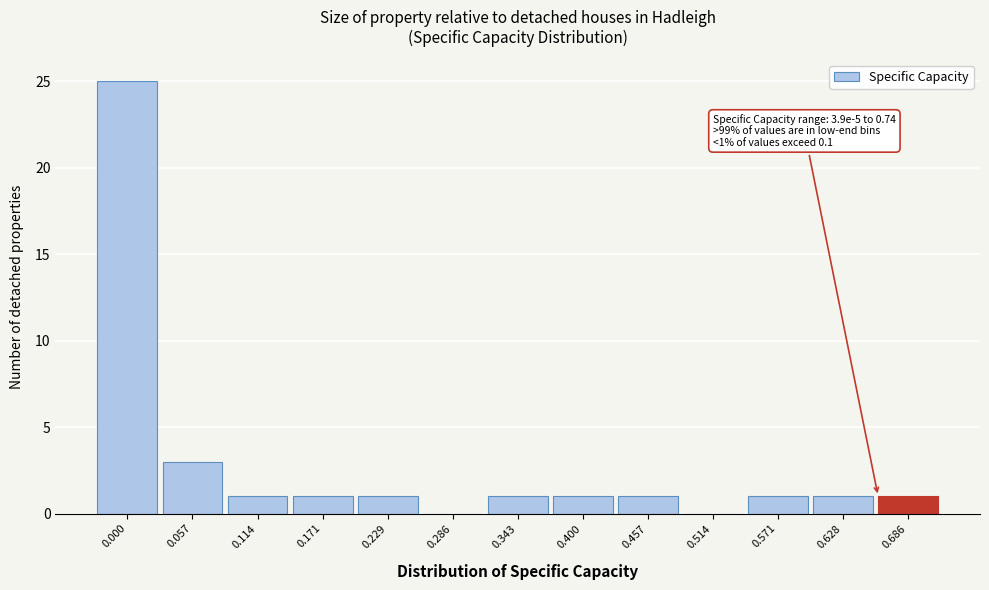

Reading right to left, list all the values displayed in this chart.

0.686=1	0.628=1	0.571=1	0.514=0	0.457=1	0.400=1	0.343=1	0.286=0	0.229=1	0.171=1	0.114=1	0.057=3	0.000=25